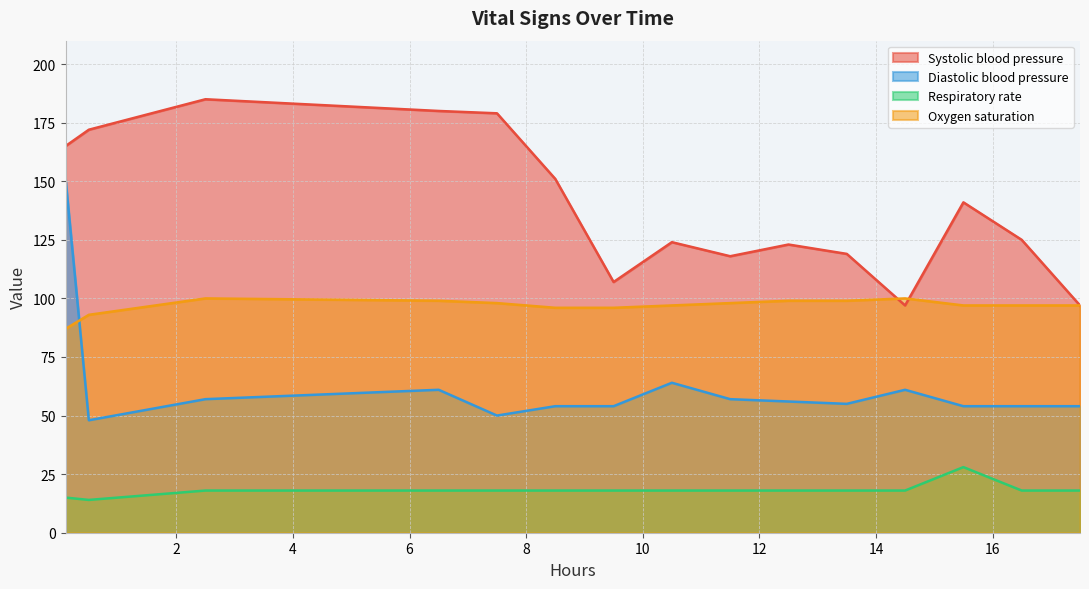

Which series has the largest total across all categories?

Systolic blood pressure